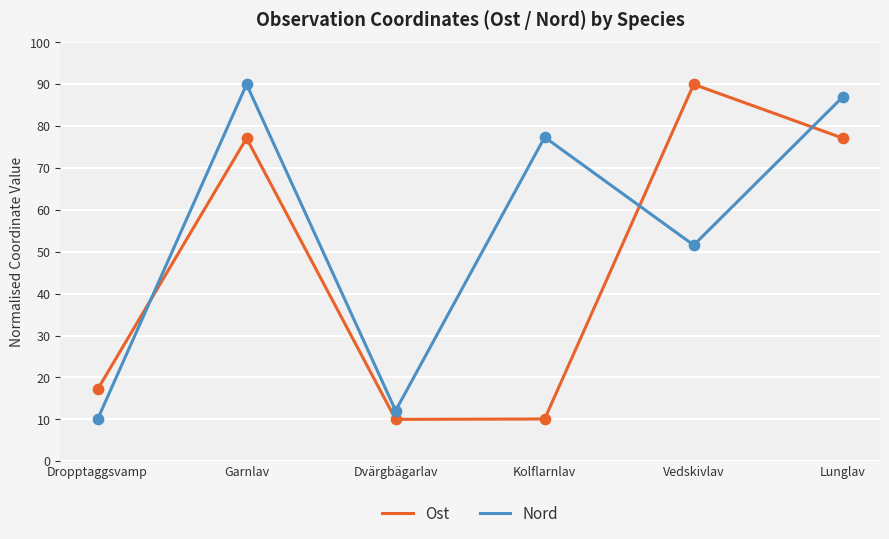

Which series changed the most between Dvärgbägarlav and Vedskivlav?

Ost